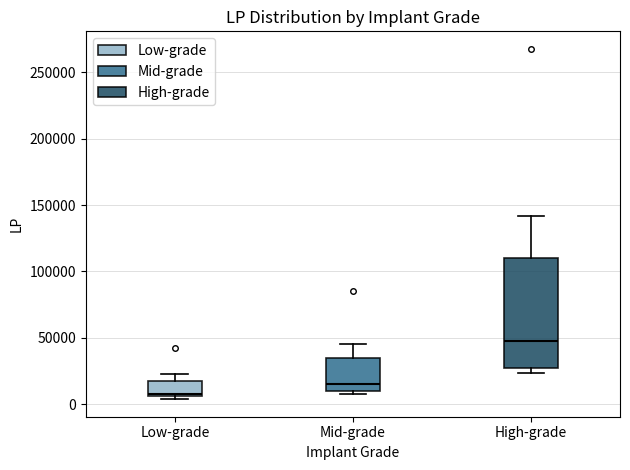

Reading left to right, read every box against the y-axis: the position of its median line, the range the box covers, and the ends of its whiskers. The values are not printed on the chart, so give them approximately, as read against the axis.

Low-grade: median 10000, box 5000 to 20000, whiskers 5000 (just below the box's lower edge) to 25000
Mid-grade: median 15000, box 10000 to 35000, whiskers 10000 (just below the box's lower edge) to 45000
High-grade: median 45000, box 30000 to 110000, whiskers 25000 to 140000